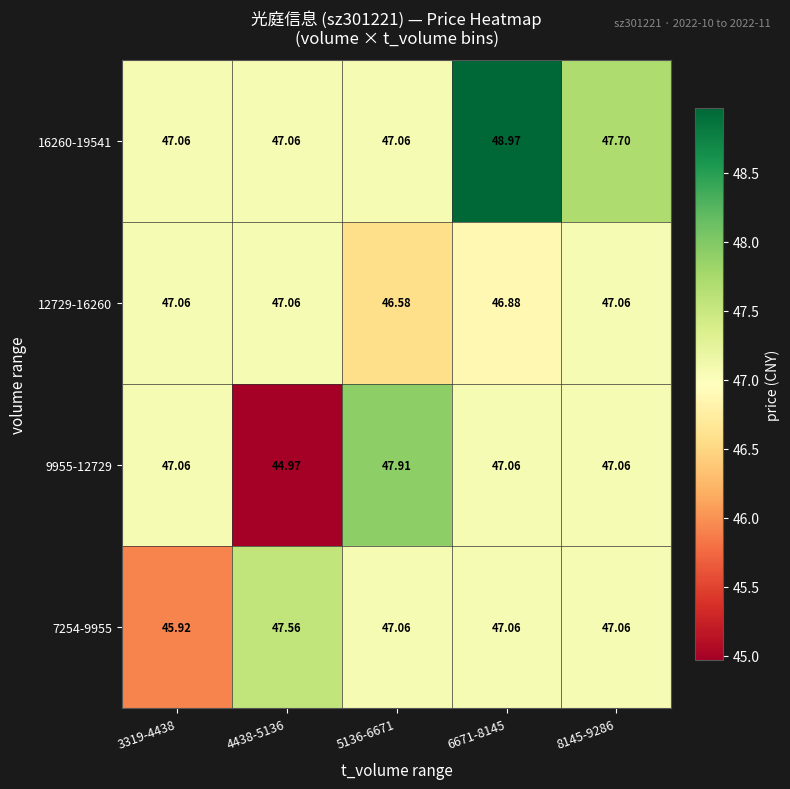

How many values in the 12729-16260 series are below 47?

2